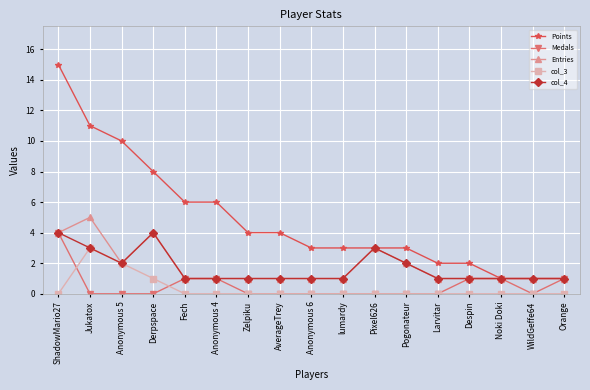

In col_4, how many points are higher than both neighbors (excluding endpoints)?

2